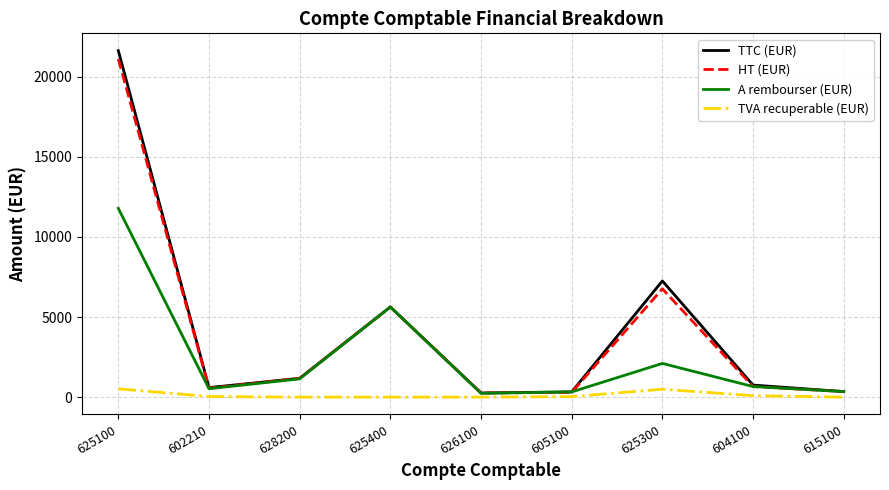

How many lines are shown in the chart?

4